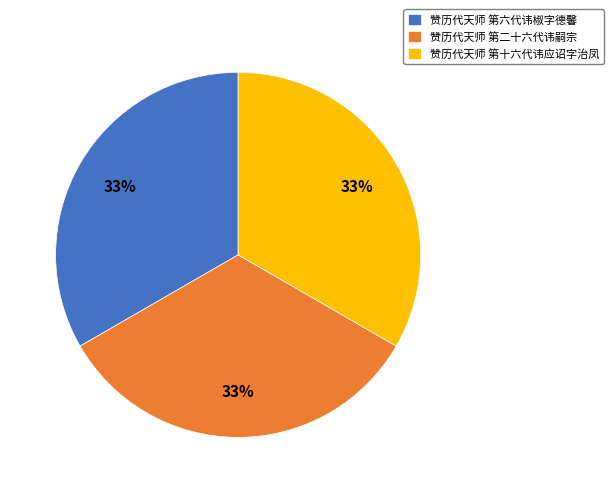

To the nearest percent, what portion does 赞历代天师 第十六代讳应诏字治凤 represent?

33%